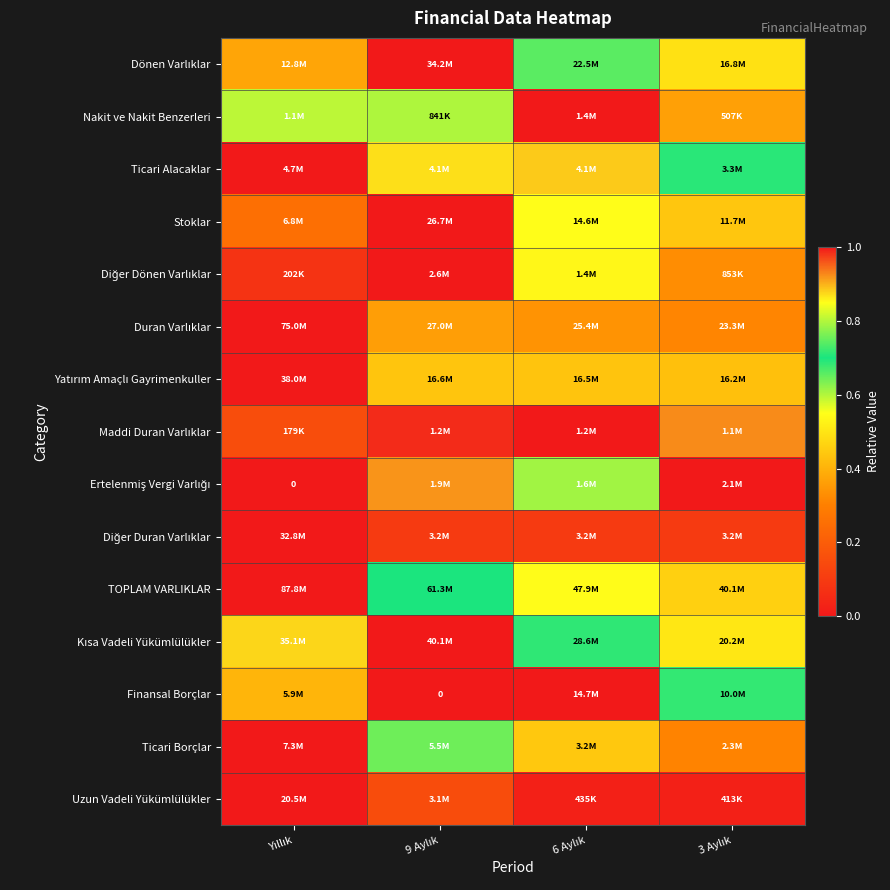

Which has a higher value, 9 Aylık or 6 Aylık?

9 Aylık